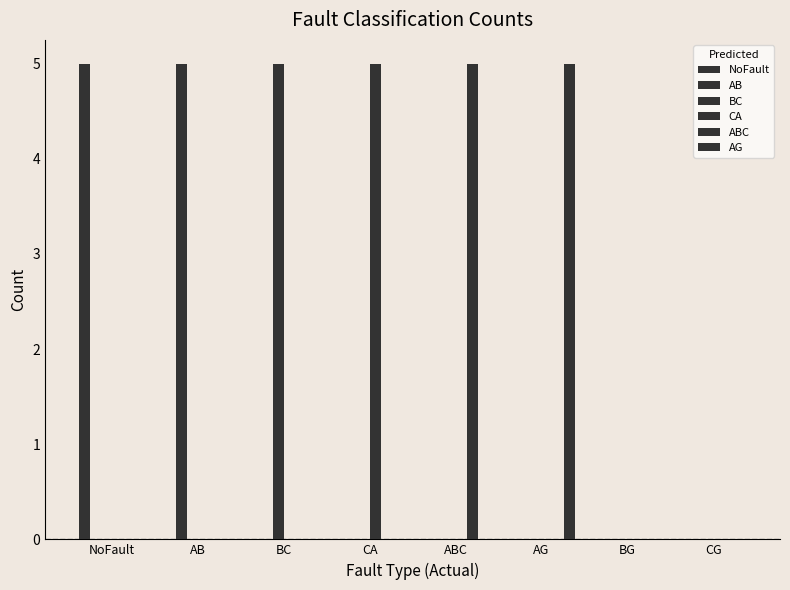

Are the bars grouped side by side (vs. stacked)?

Yes